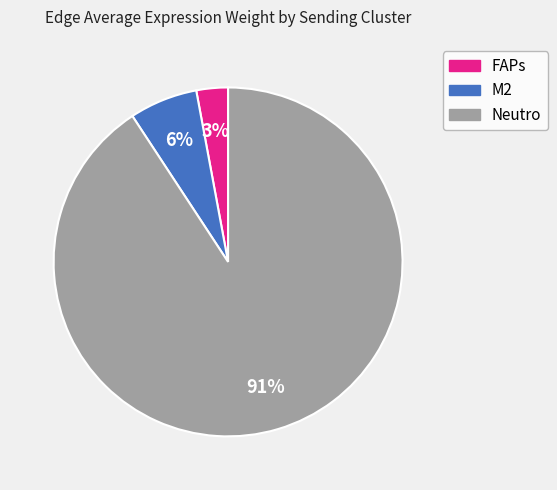

To the nearest percent, what is the average slice percentage?

33%